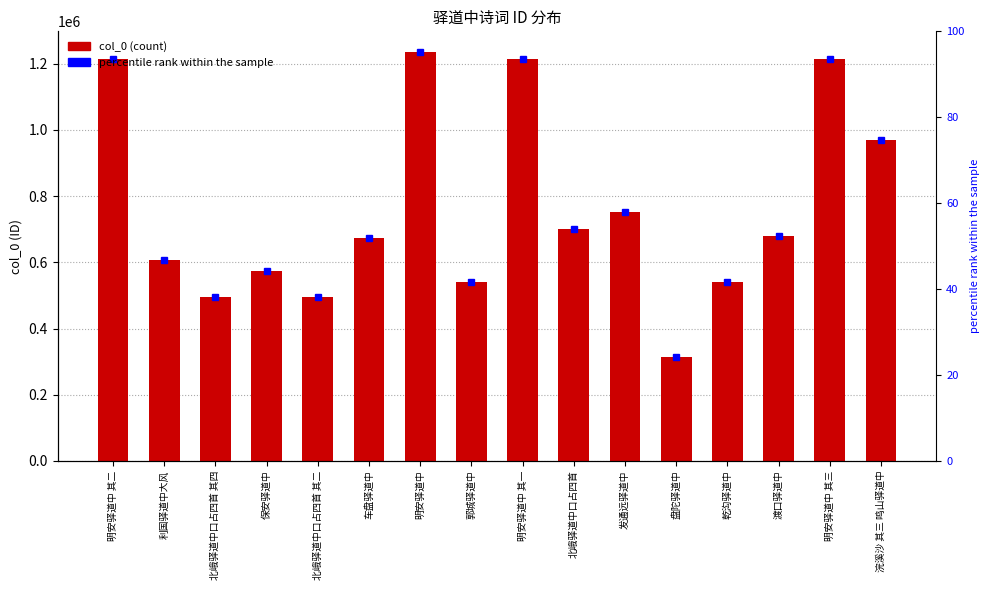

Does the chart contain stacked bars?

No